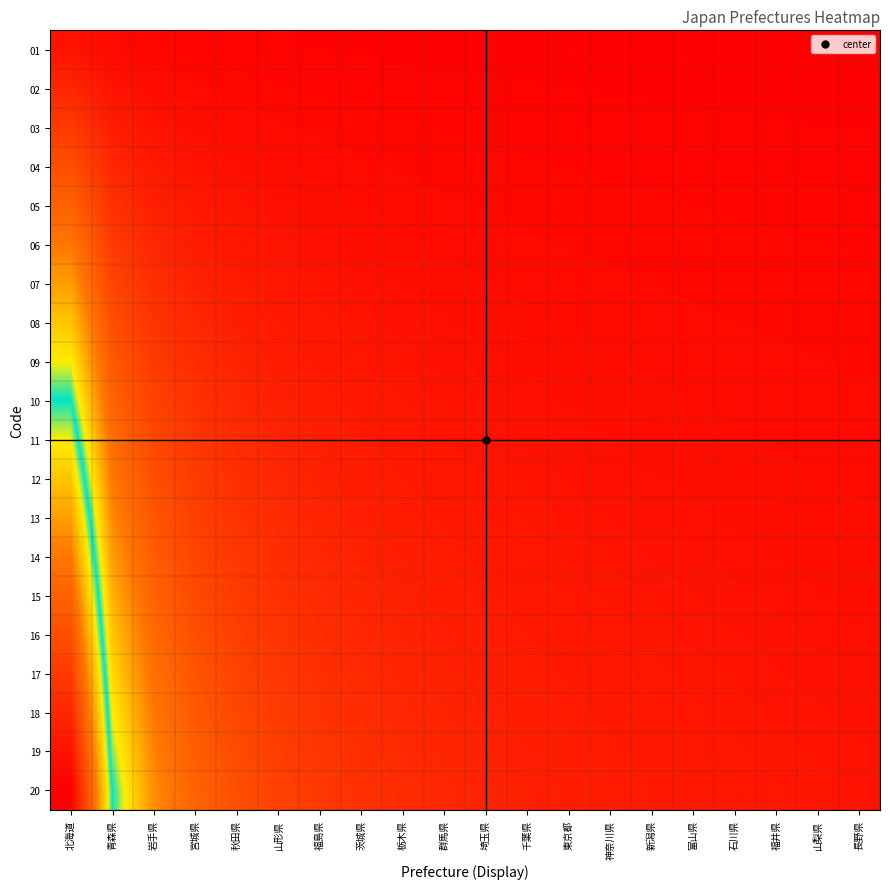

Which category has the lowest value across all series?

長野県